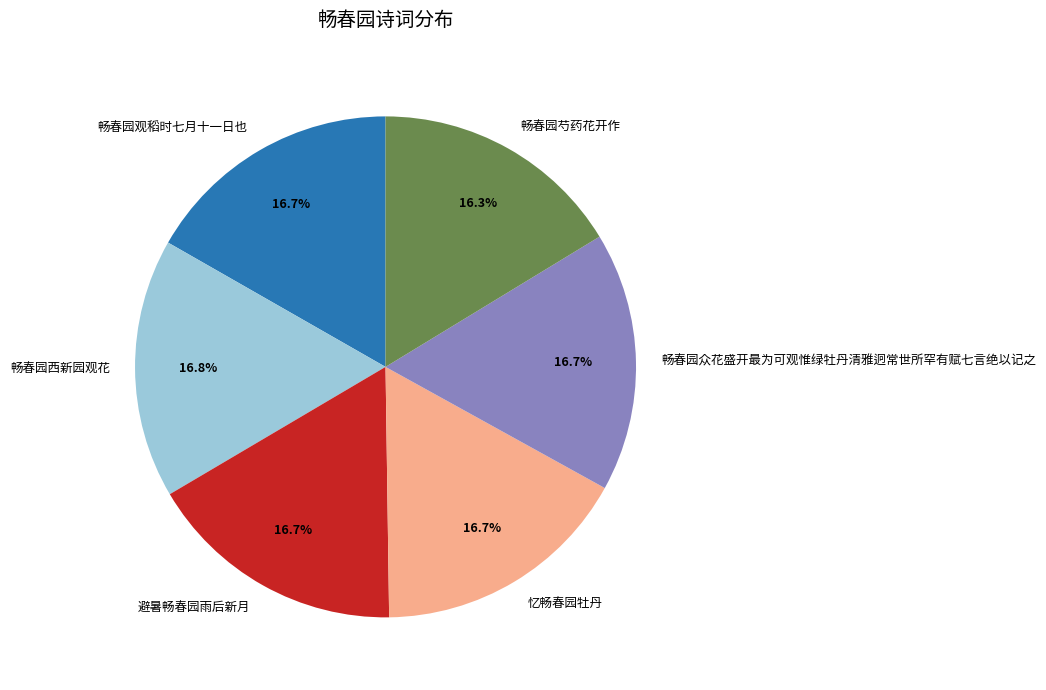

Count the number of slices in the pie.

6